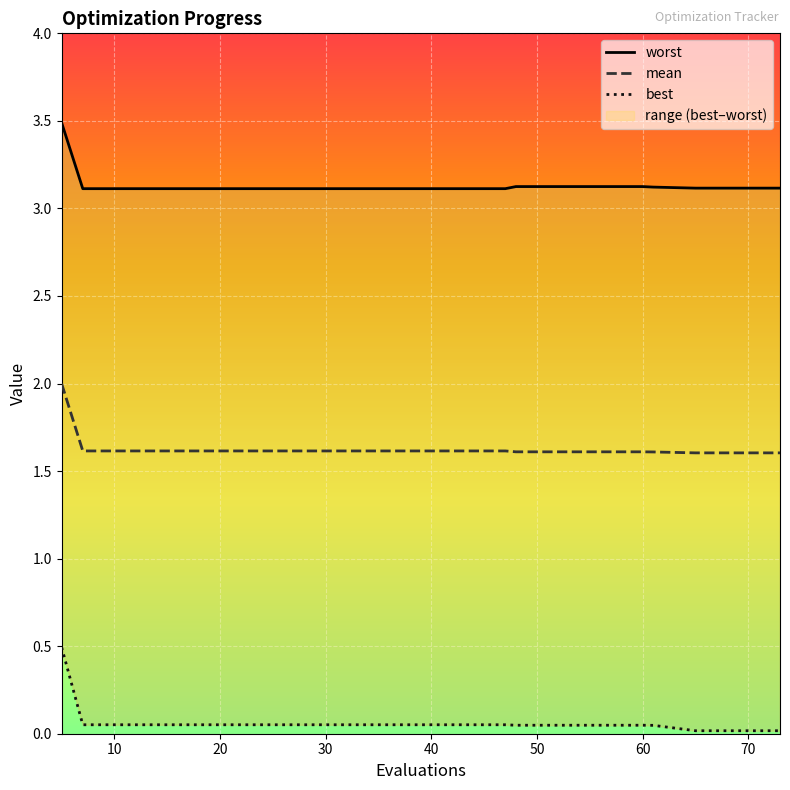

What is the total value across all series at 19?

4.8